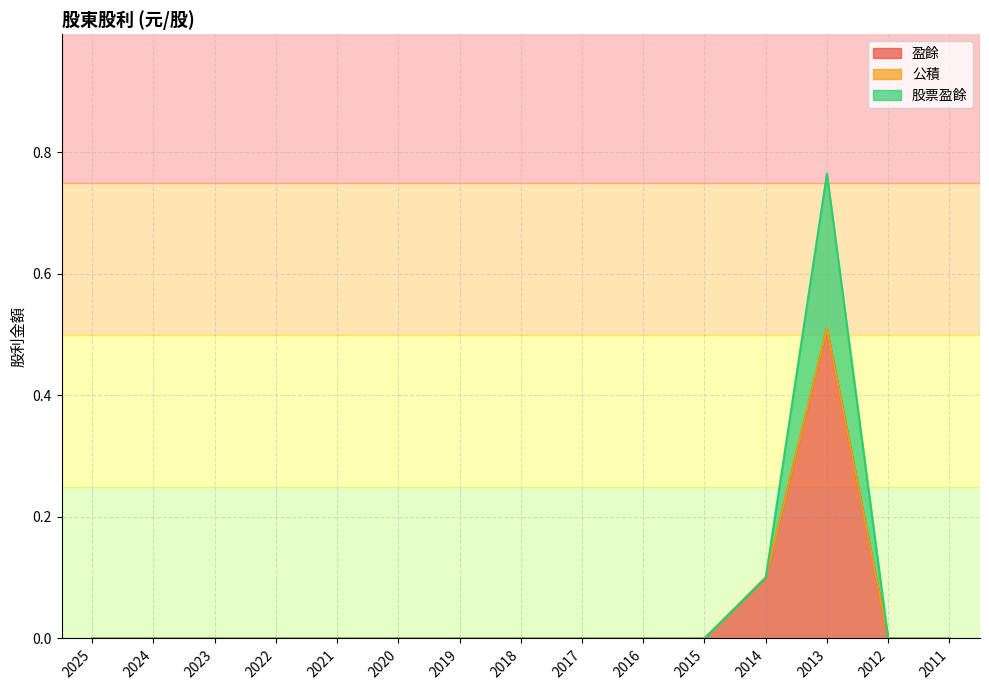

What is the average value of the 股票盈餘 series?

0.1